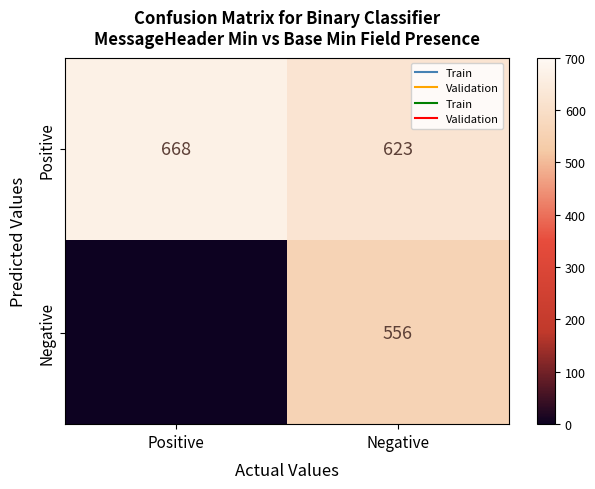

The Negative series shows 828 at Negative. True or false?

False